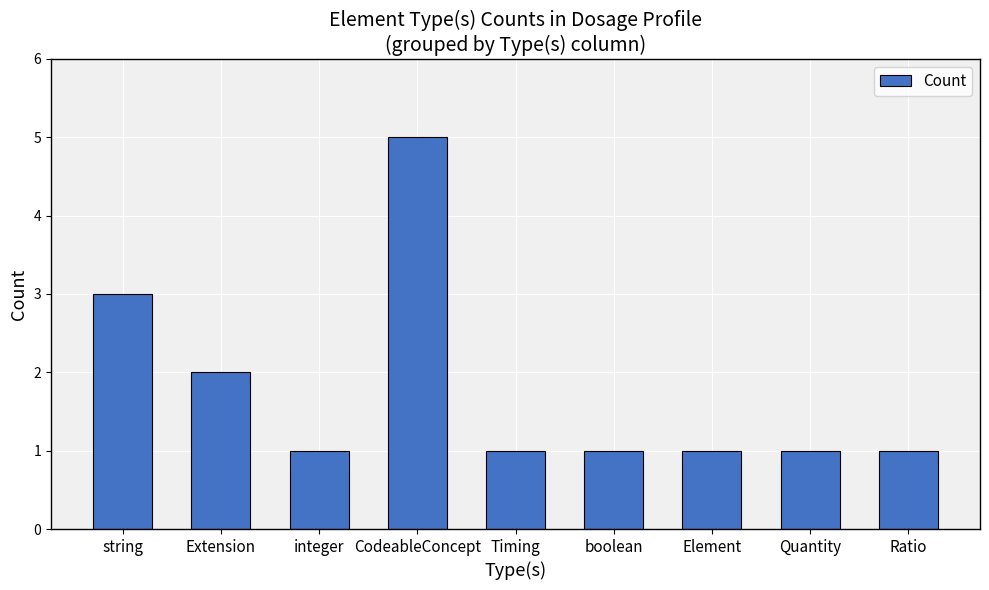

At which category does the chart reach its peak across all series?

CodeableConcept